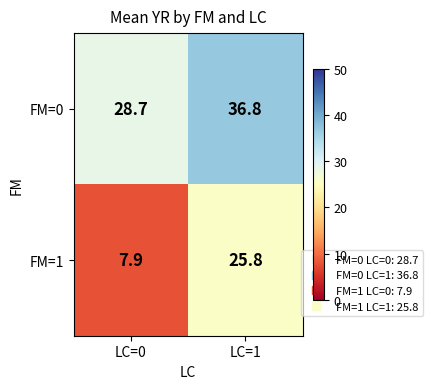

What is the average value of the FM=1 series?

16.9